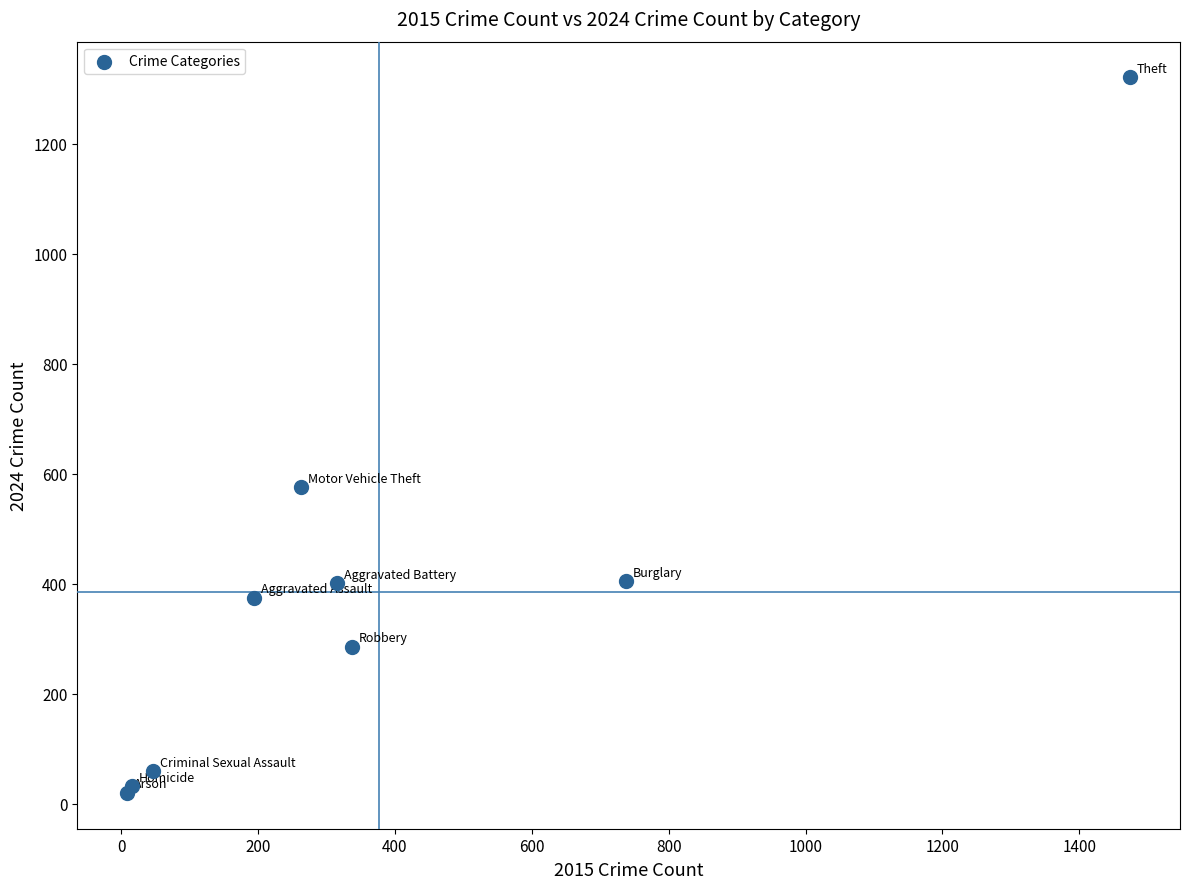

What Y value in the scatter plot is closest to 670?

576